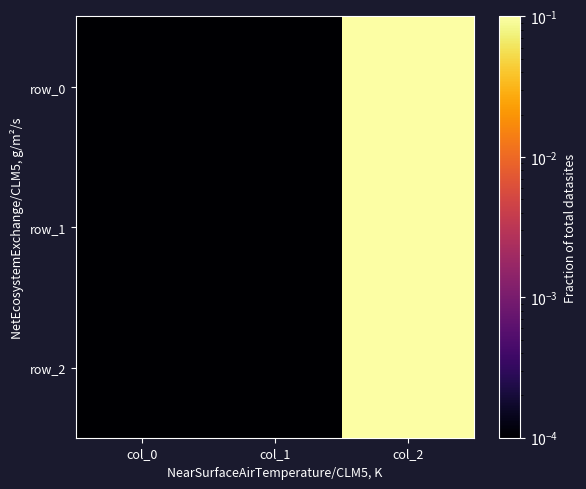

Is it true that row_1 equals 1.0 at col_2?

True